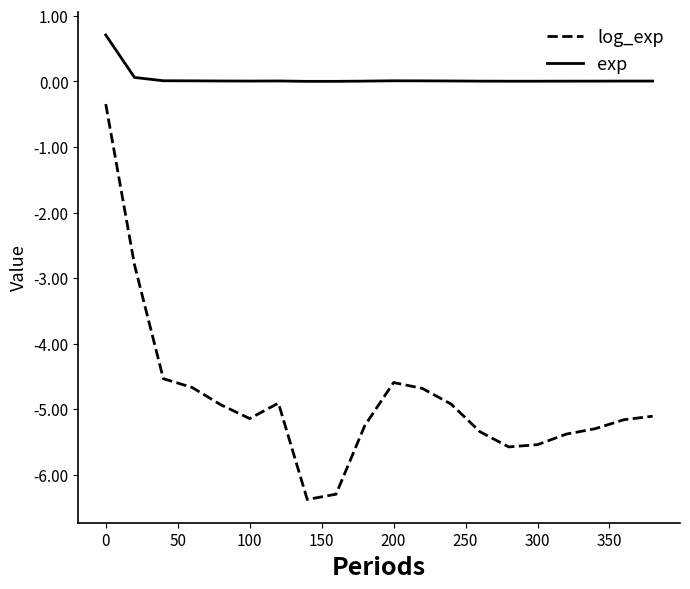

True or false: log_exp and exp cross at least once.

False